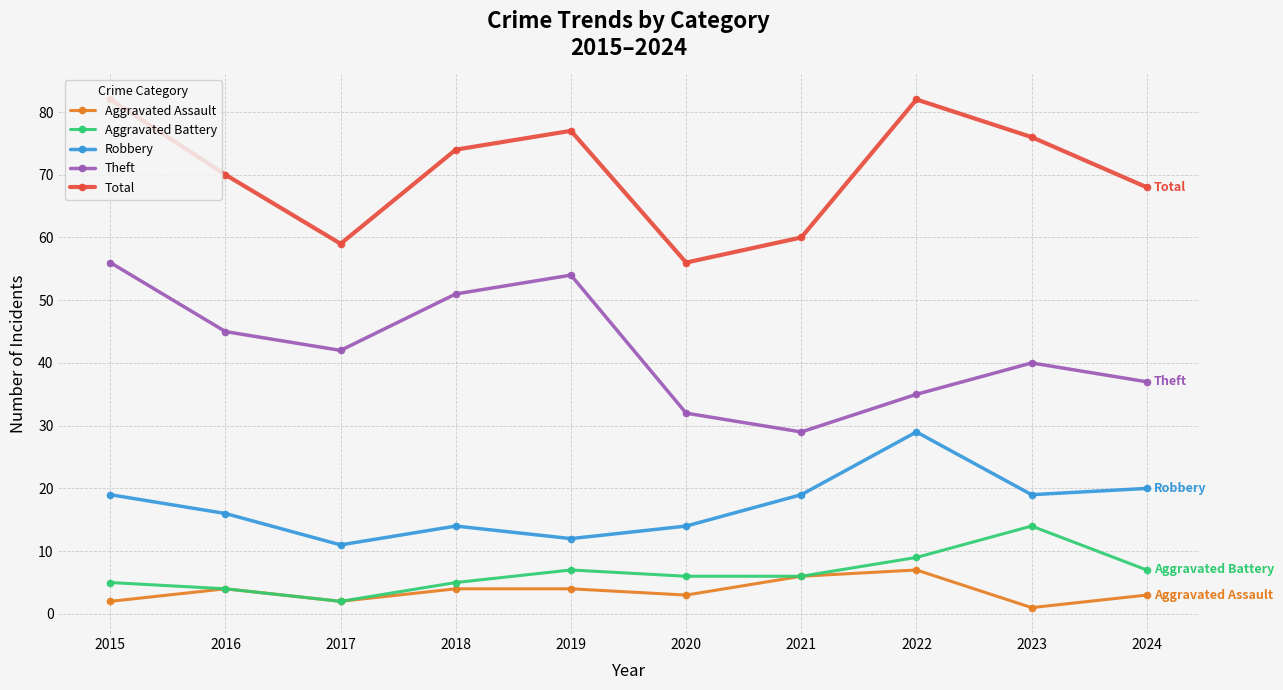

Rank the series by their maximum value, from lowest to highest.

Aggravated Assault, Aggravated Battery, Robbery, Theft, Total